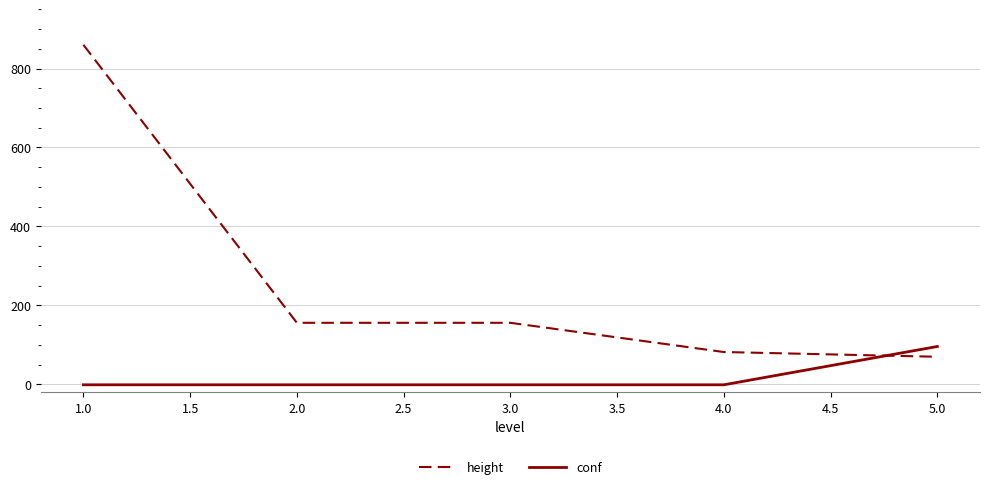

What is the sum of the height values at 1.0 and 2.0?

1016.0